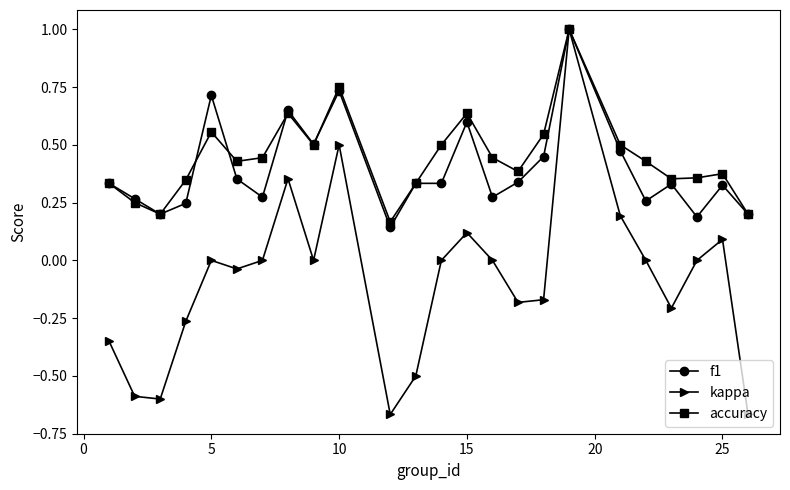

How many interior local valleys does the kappa series have?

6